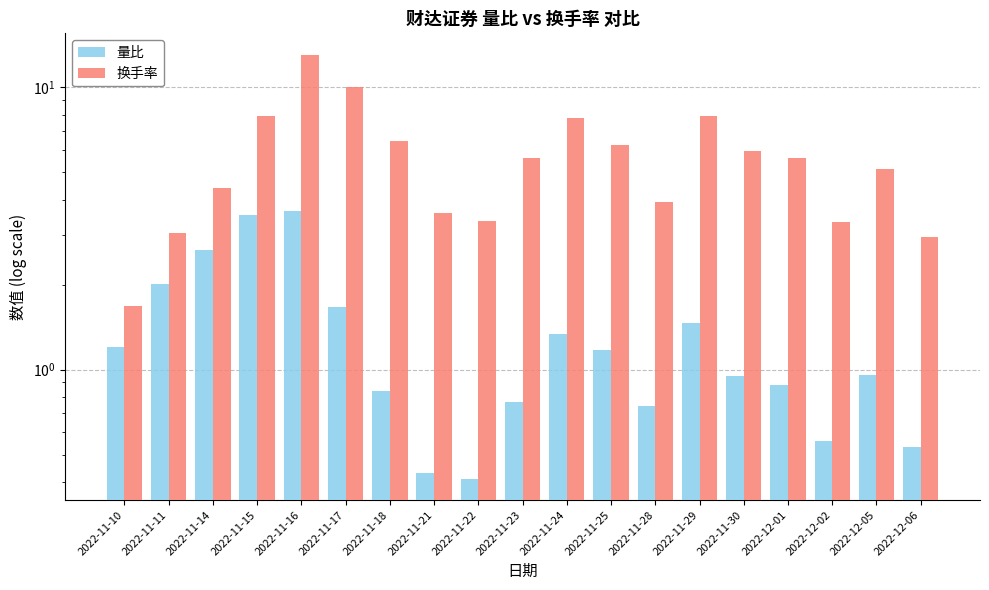

List the series in order of their overall mean, highest first.

换手率, 量比